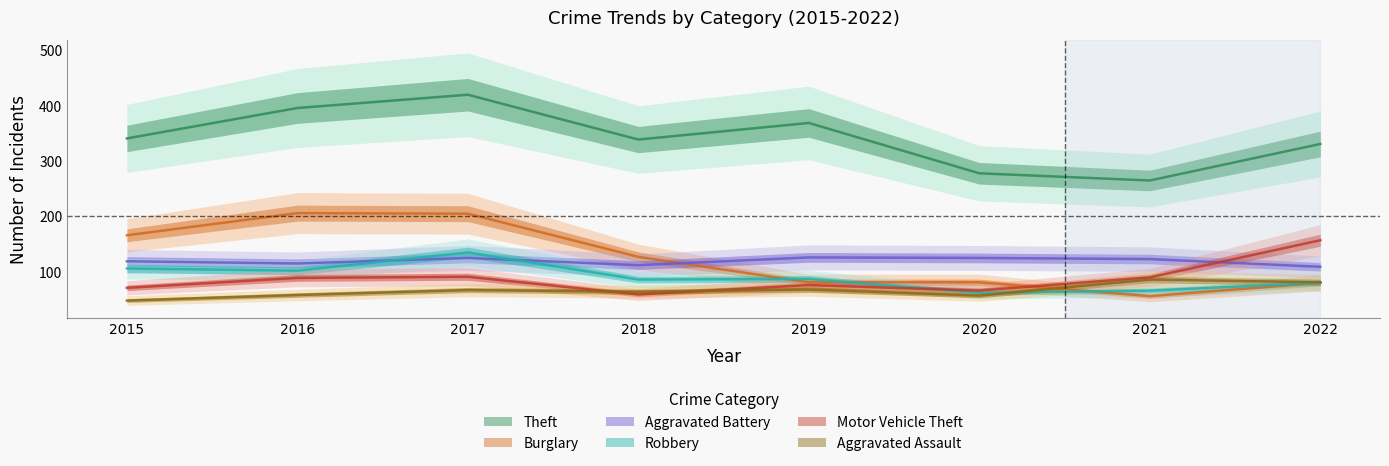

What is the value of the Aggravated Battery point at the 1st from the left?

119